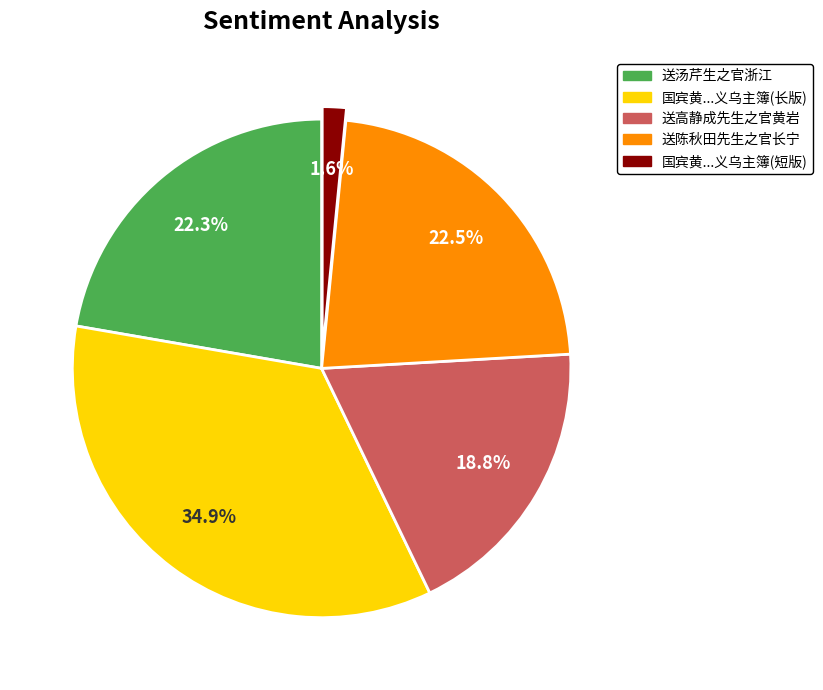

Is there any slice that represents more than half of the pie?

No